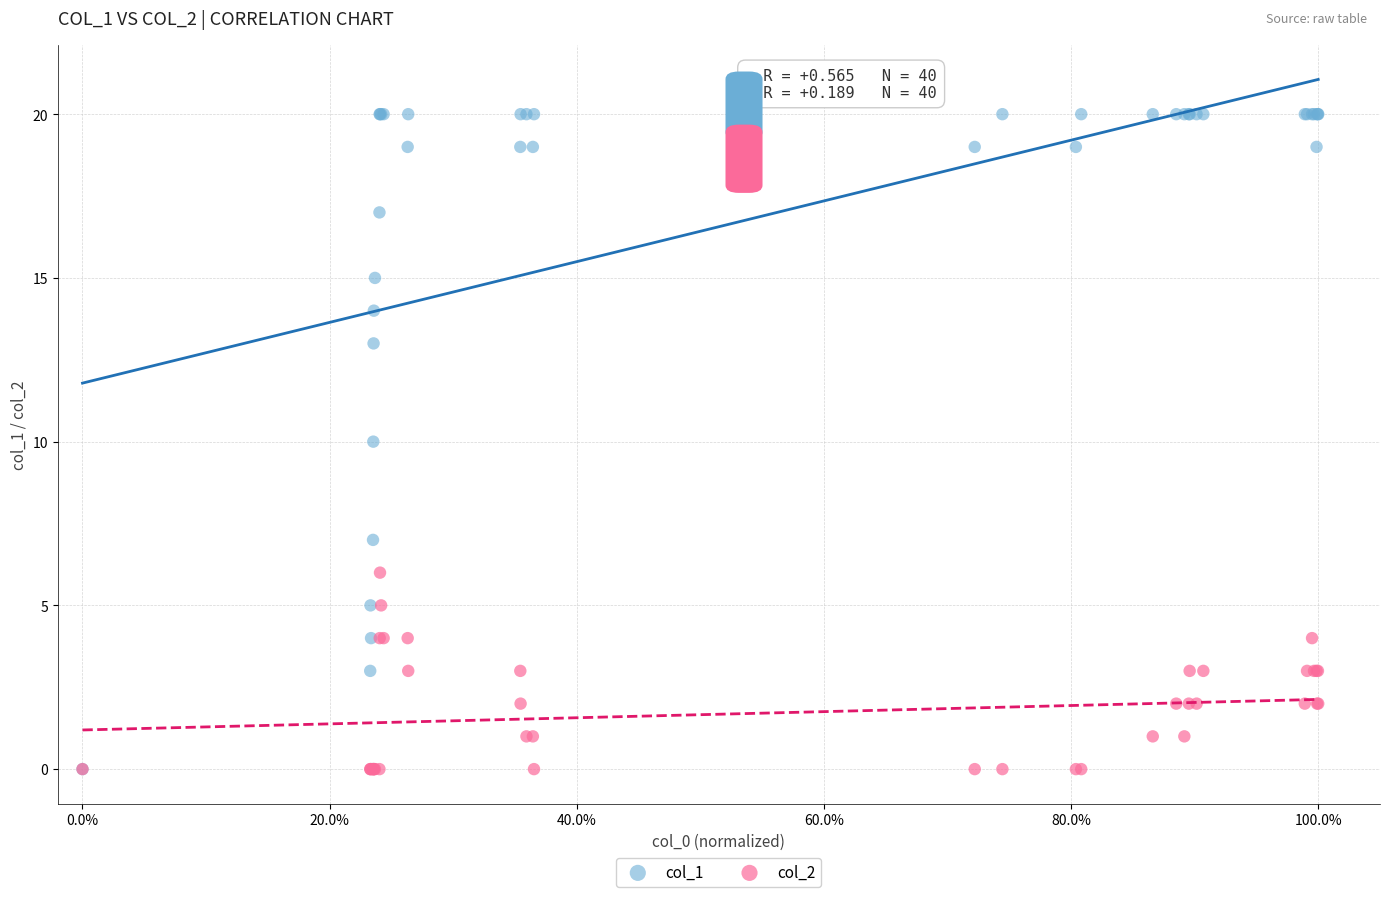

Which series has the largest Y range (max minus min)?

col_1